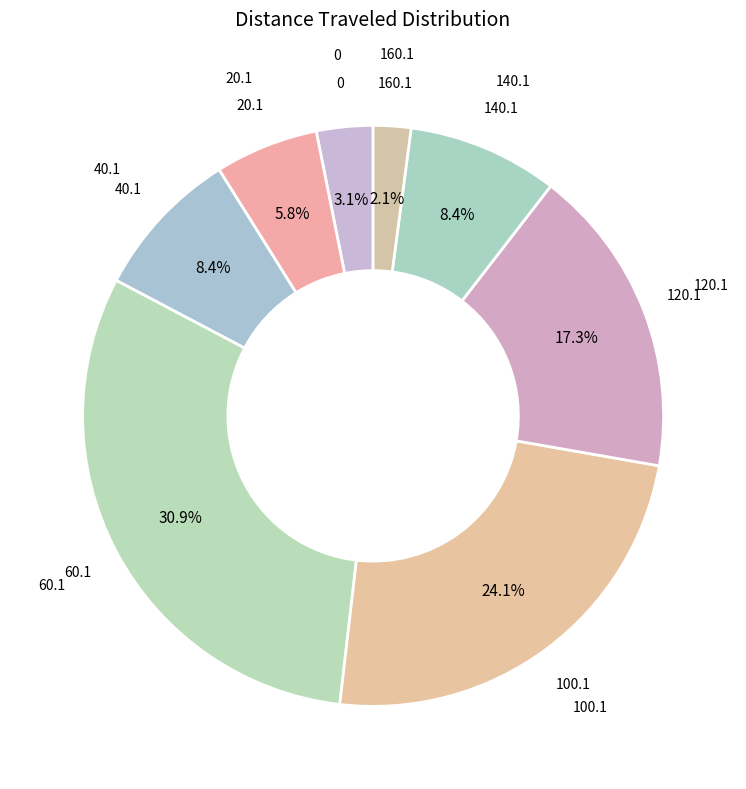

Which category has the smallest portion of the pie?

160.1